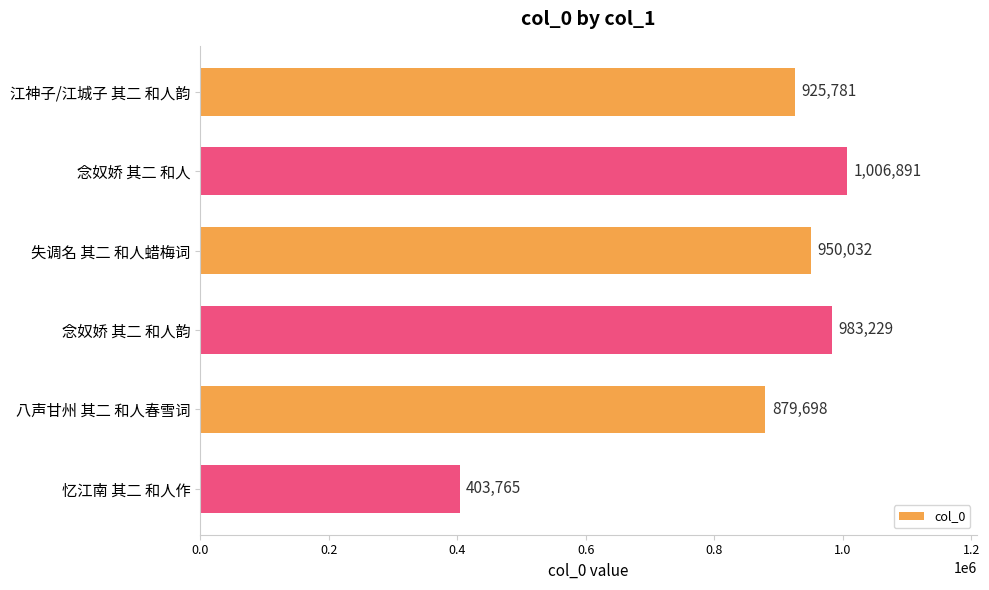

Rank the categories by value from highest to lowest.

念奴娇 其二 和人, 念奴娇 其二 和人韵, 失调名 其二 和人蜡梅词, 江神子/江城子 其二 和人韵, 八声甘州 其二 和人春雪词, 忆江南 其二 和人作